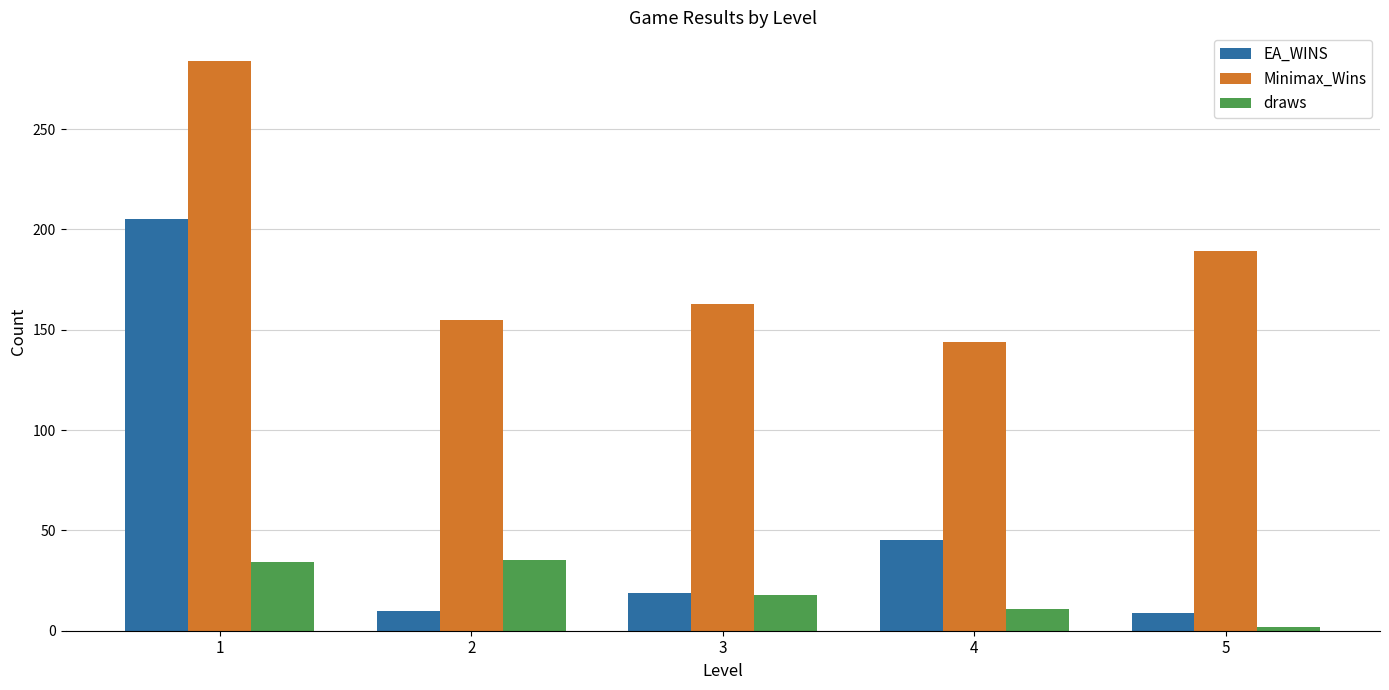

What are all the series names shown in the legend?

EA_WINS, Minimax_Wins, draws